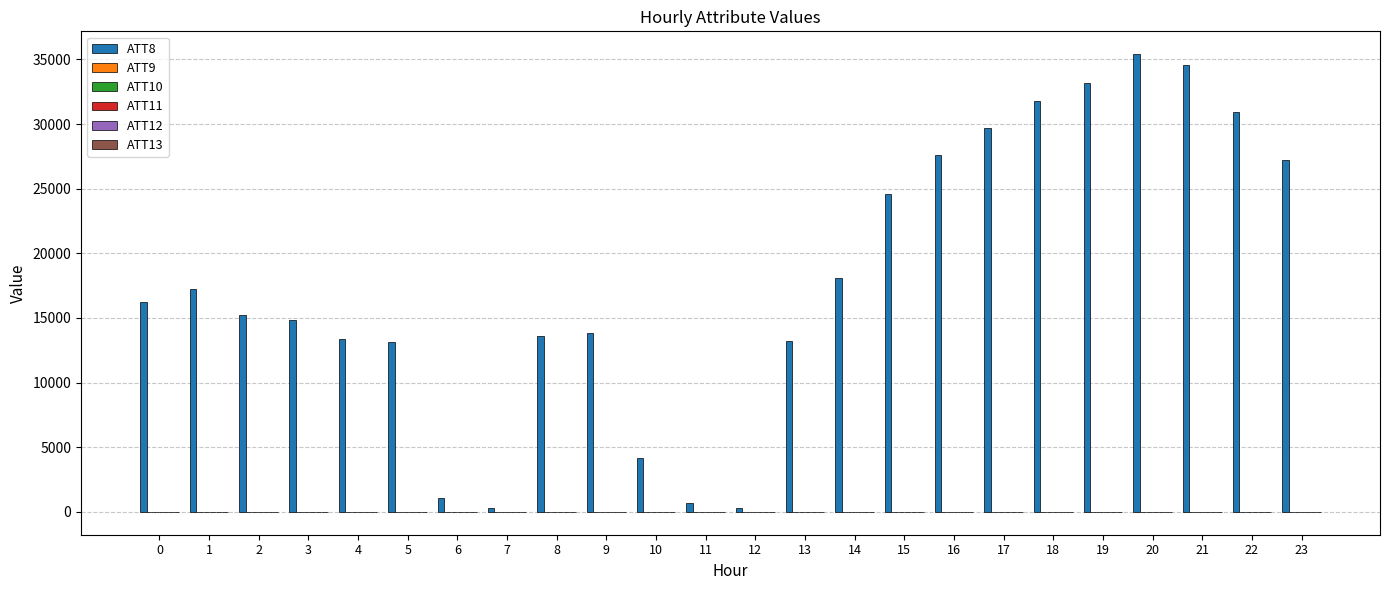

How many groups of bars are there?

24